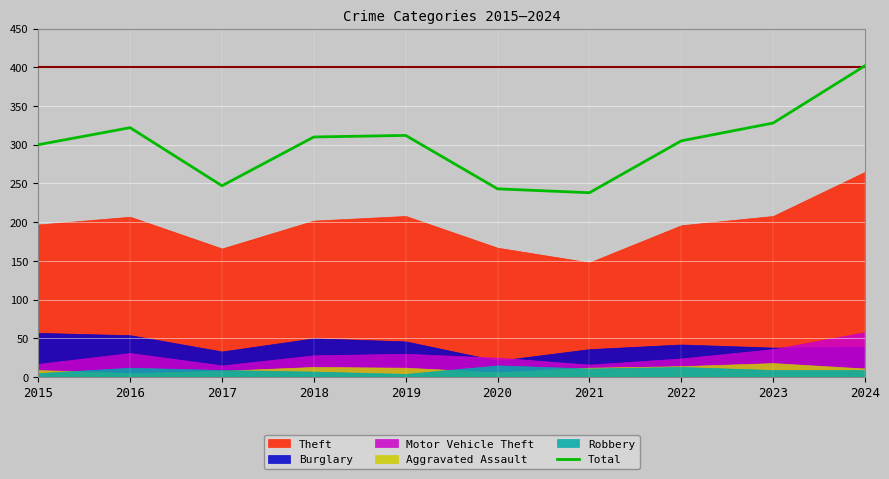

The chart shows a value of 345 at 2017. True or false?

False